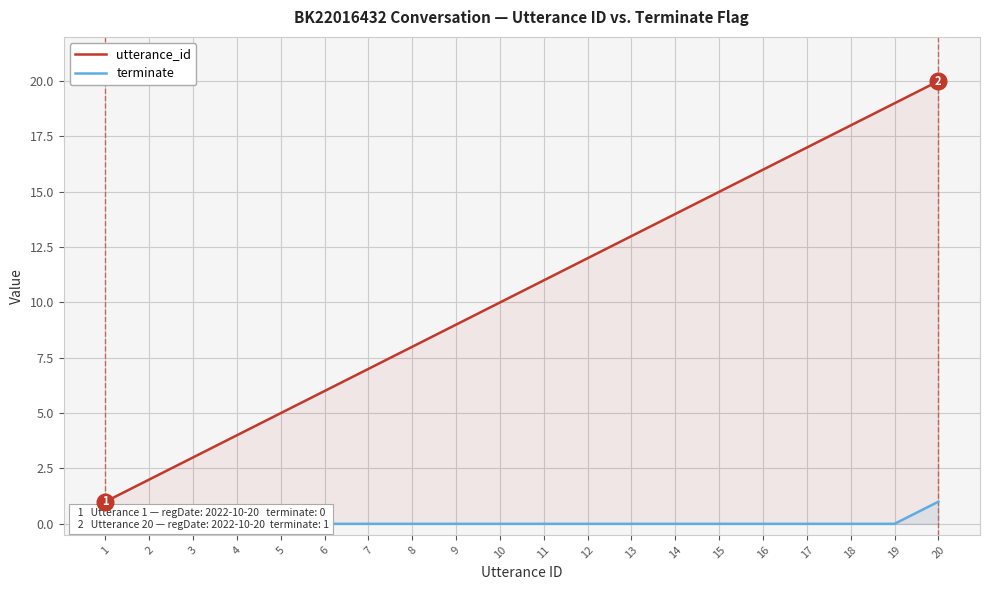

The utterance_id series shows 3 at 8. True or false?

False